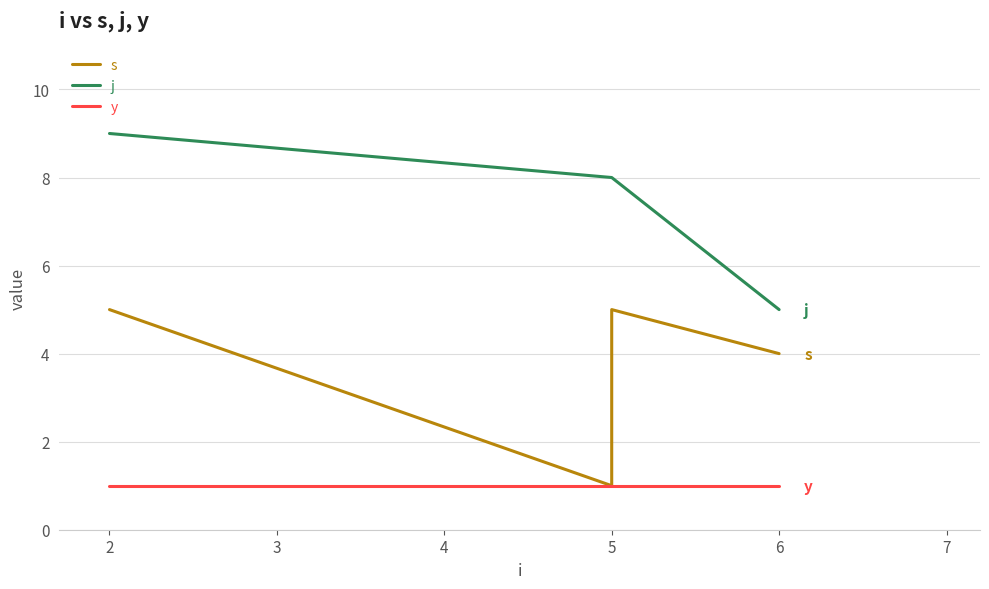

What is the maximum value for y?

1